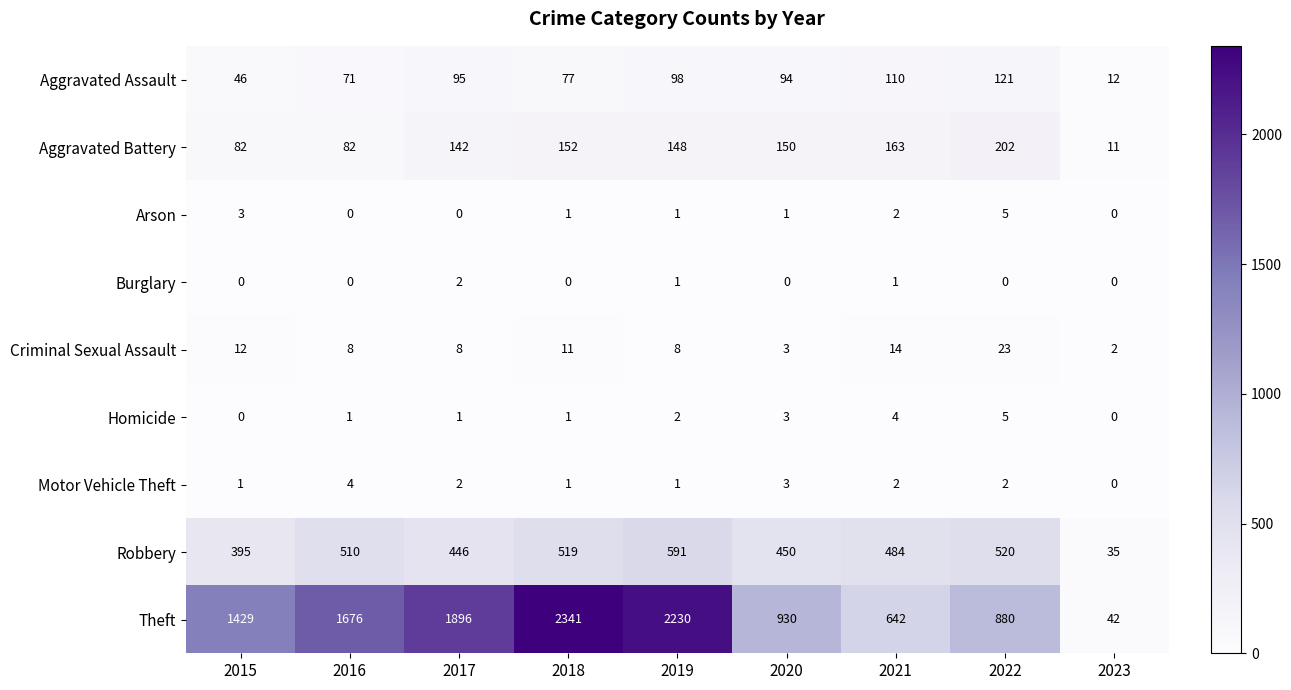

What is the lowest value of the Aggravated Battery series?

11